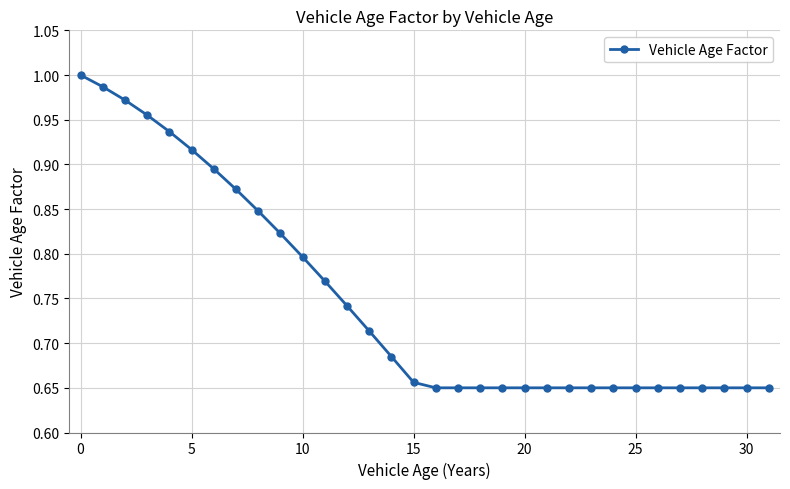

What is the sum of all values?

24.0